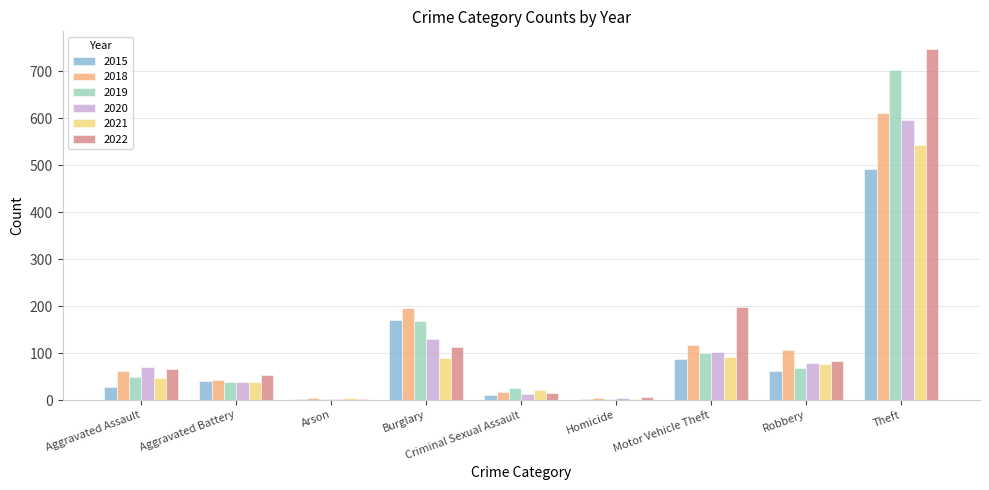

The value of 2022 at Arson is 3. True or false?

True